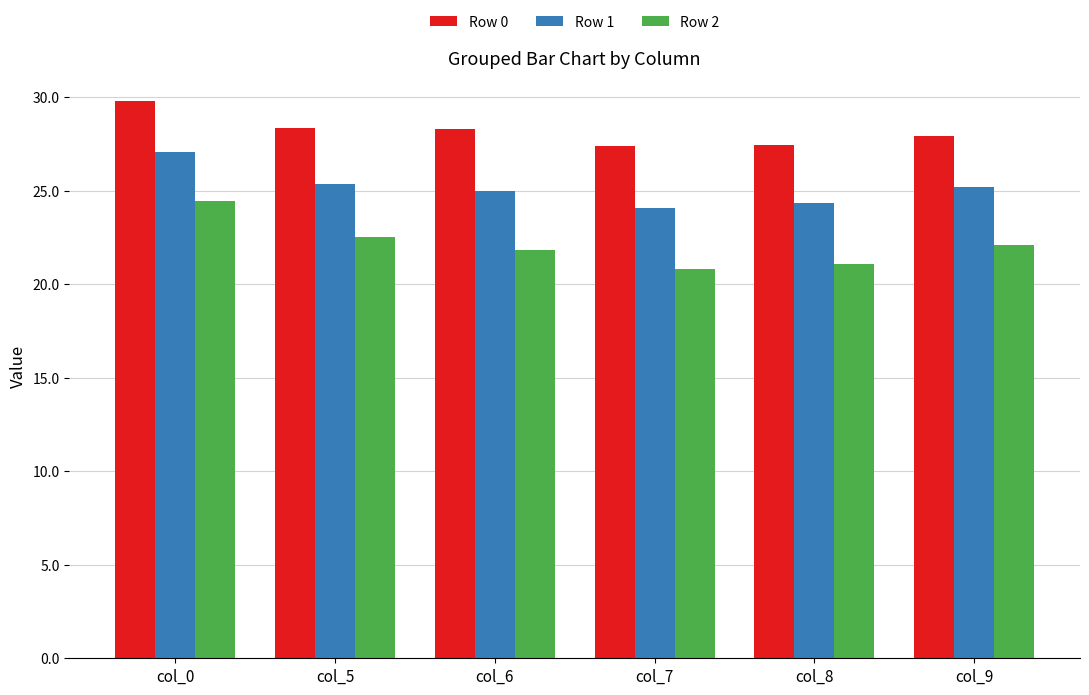

Which series changed the most between col_8 and col_9?

Row 2